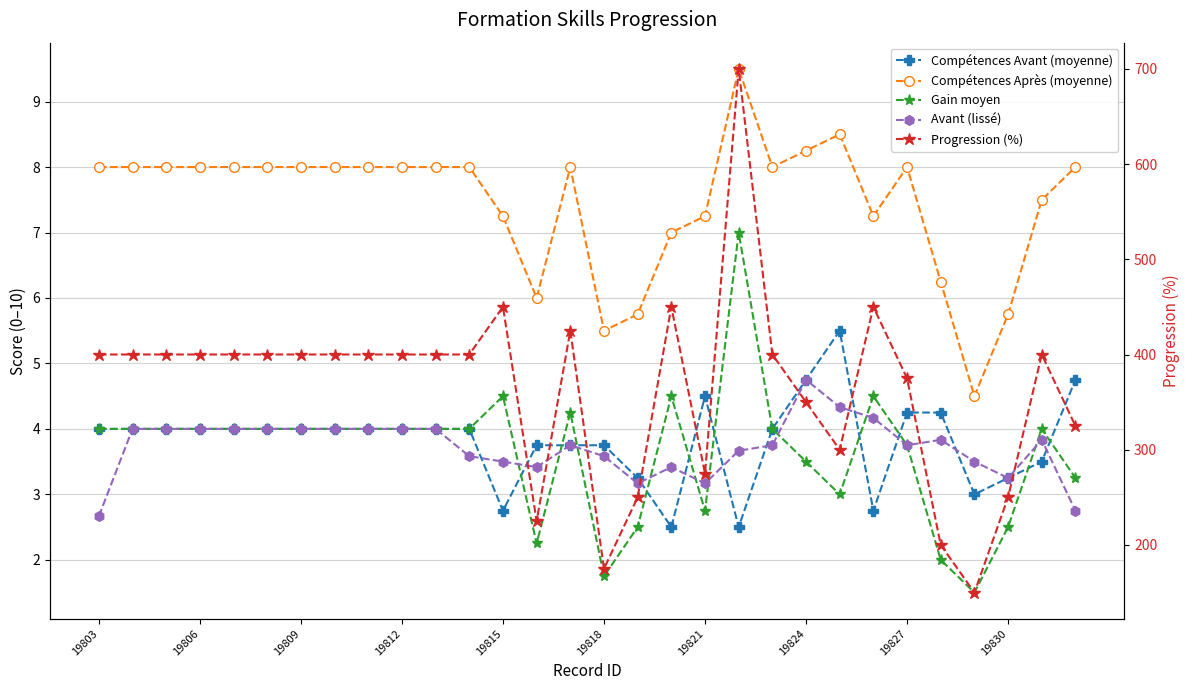

True or false: Progression (%) has more than 2 points higher than both neighbors.

True